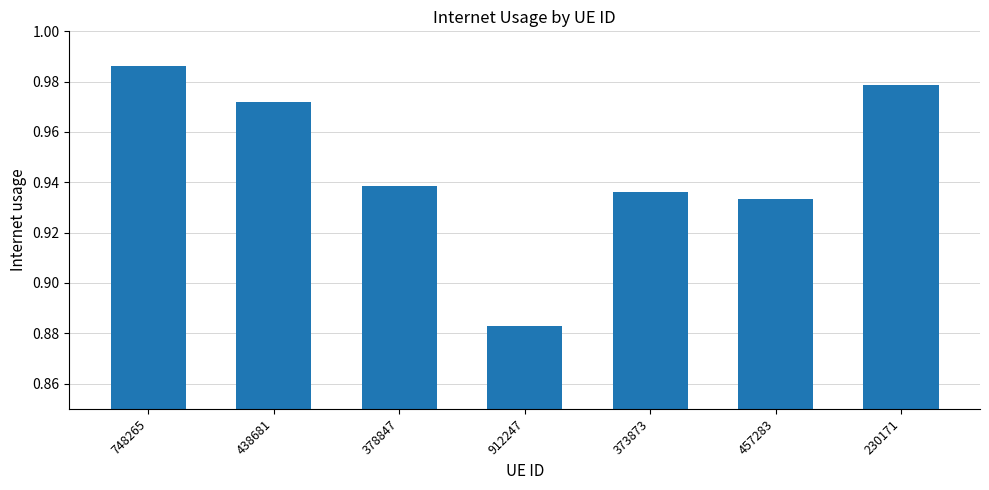

Which label corresponds to the largest value in the chart?

748265